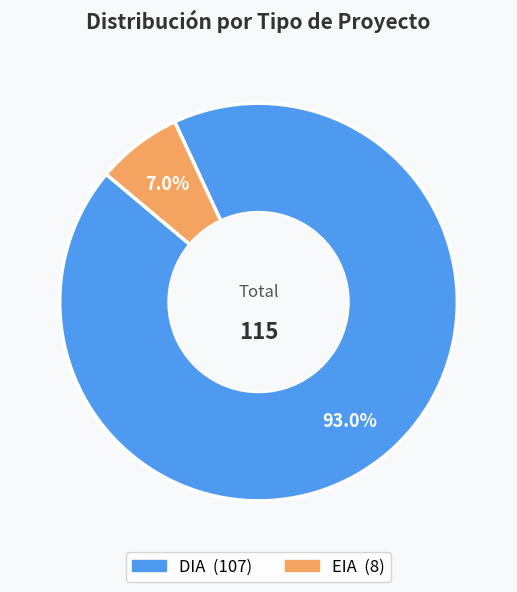

Which has a higher value, EIA or DIA?

DIA